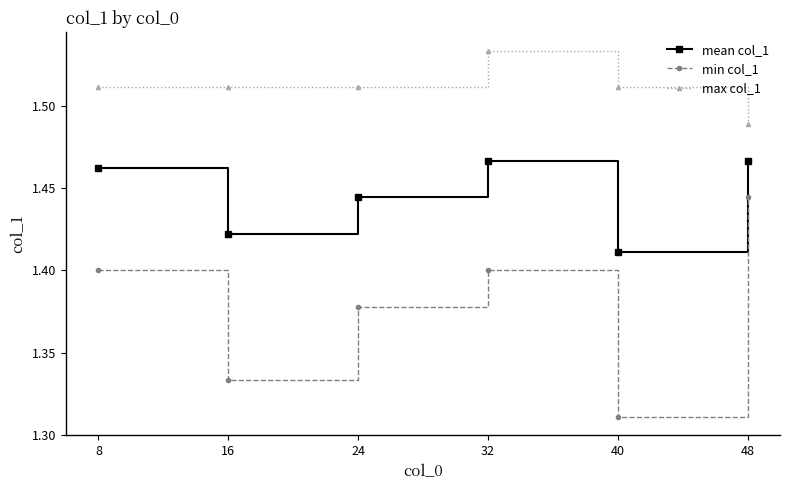

Rank the series by their average value, from highest to lowest.

max col_1, mean col_1, min col_1